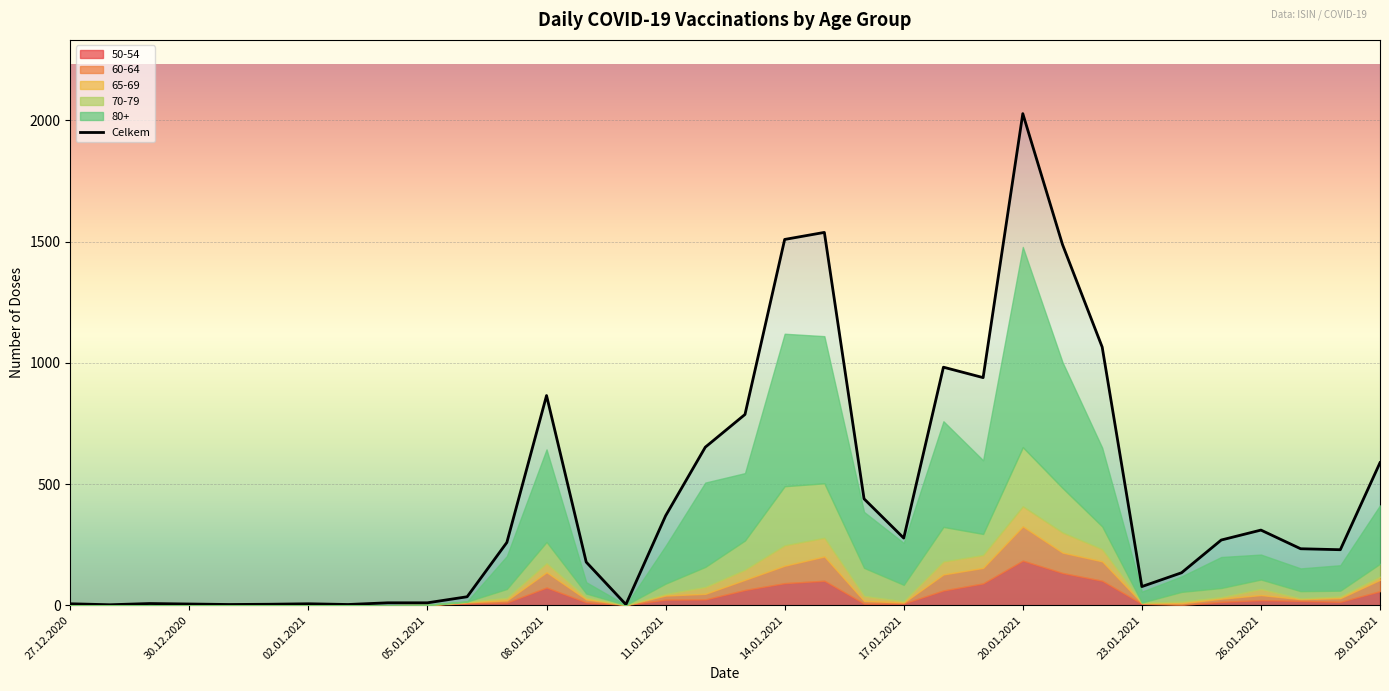

Is it true that Celkem equals 3 at 03.01.2021?

True